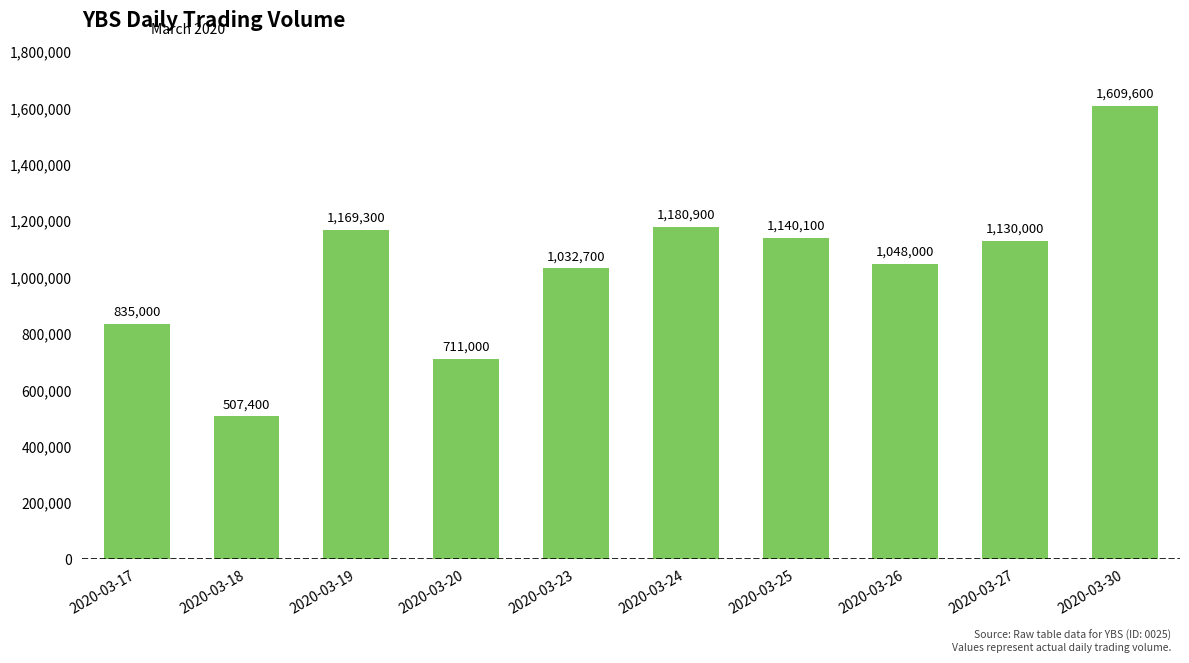

What is the difference between the values at 2020-03-24 and 2020-03-26?

132900